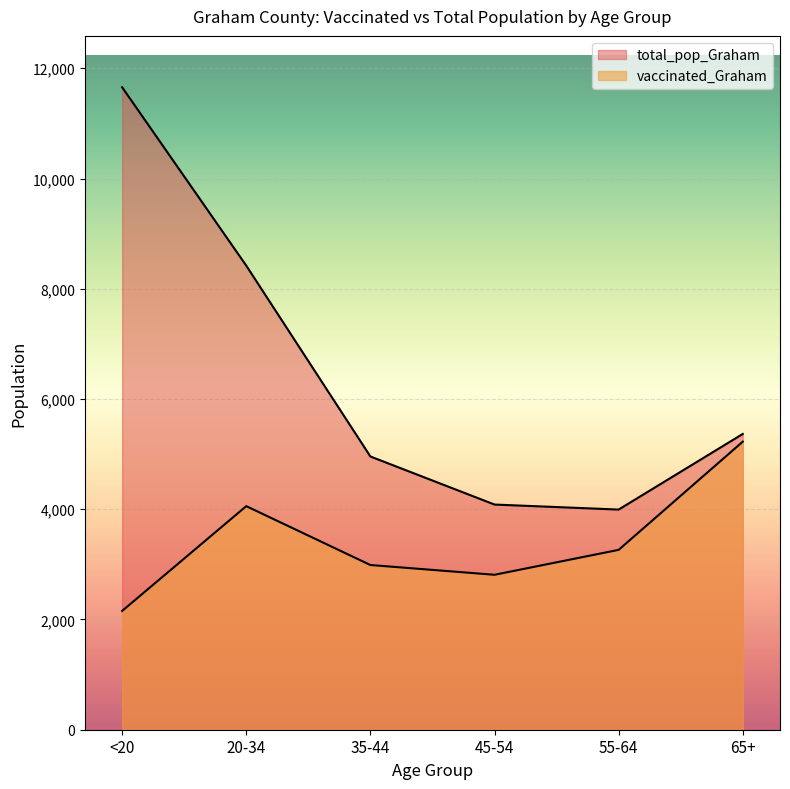

The value of total_pop_Graham at 45-54 is 1983. True or false?

False